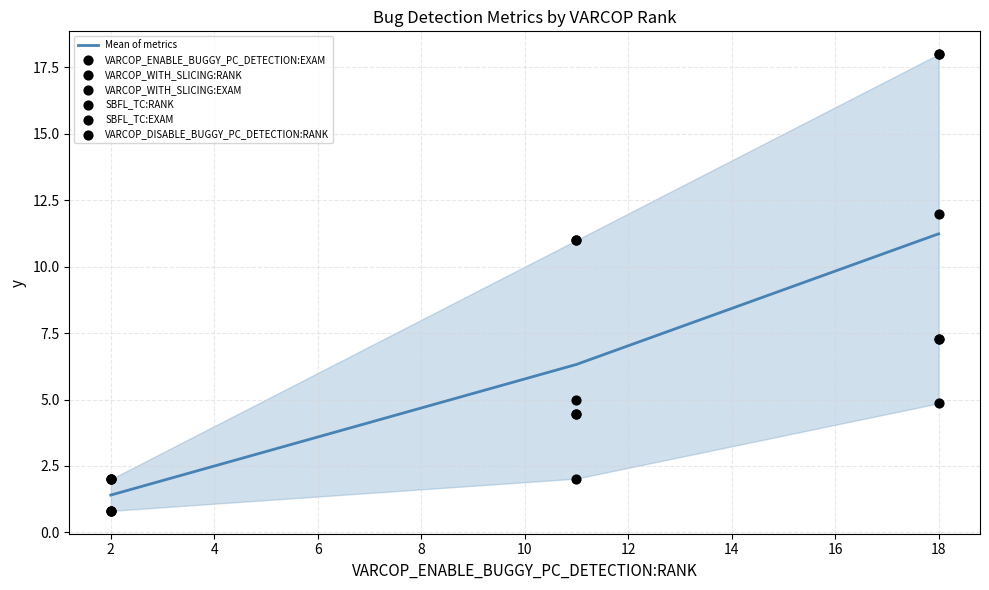

Which series has the largest Y range (max minus min)?

VARCOP_WITH_SLICING:RANK